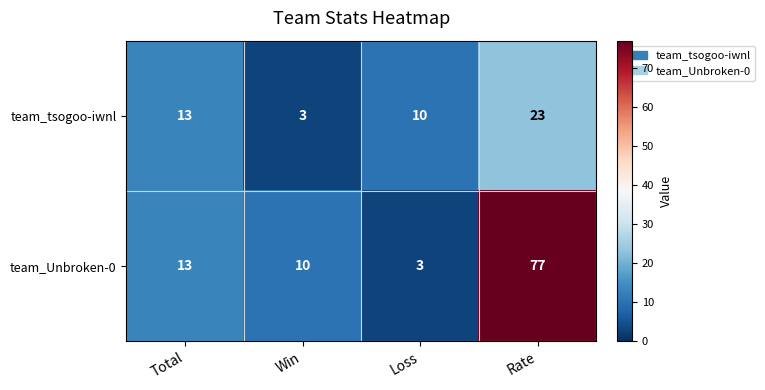

At which label is team_tsogoo-iwnl closest to 13?

Total